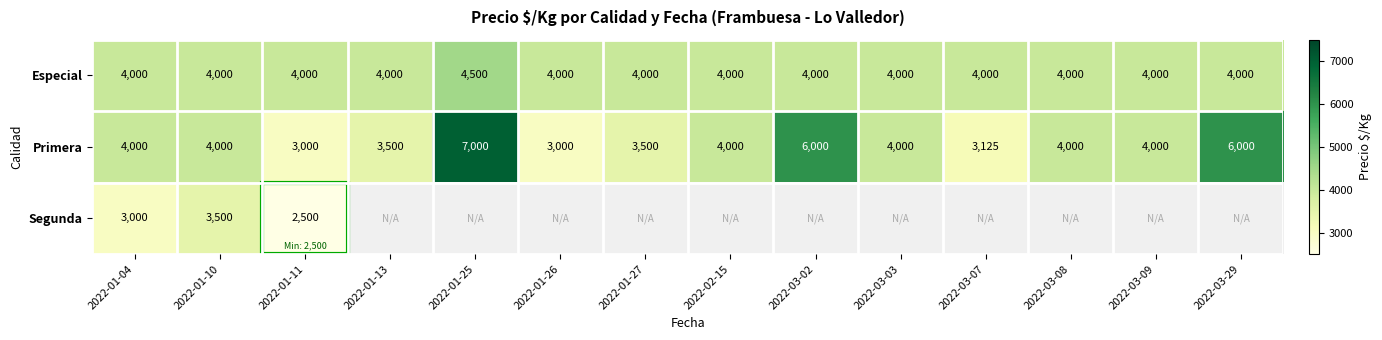

Is it true that Especial equals 2104.4 at 2022-01-11?

False